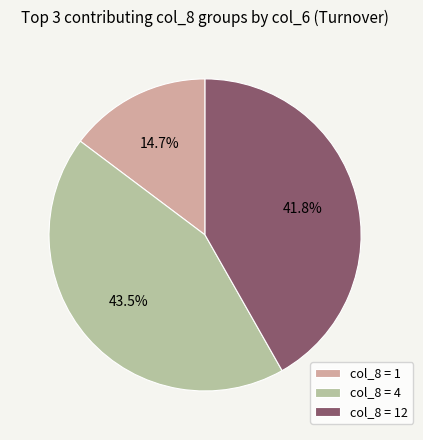

To the nearest percent, what is the average slice percentage?

33%